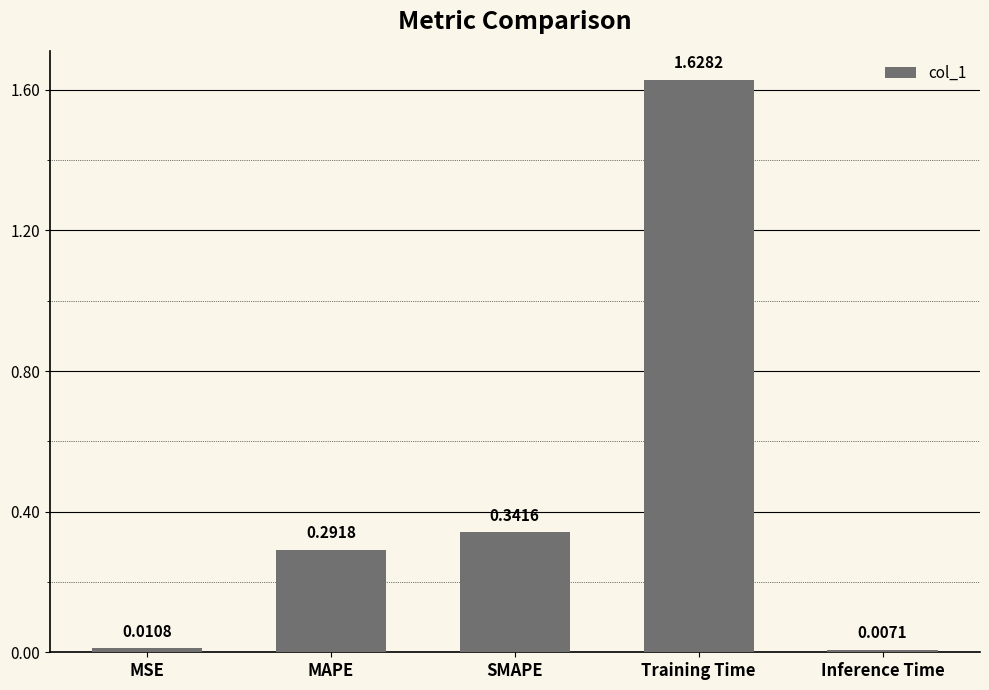

How many bars are there in total?

5